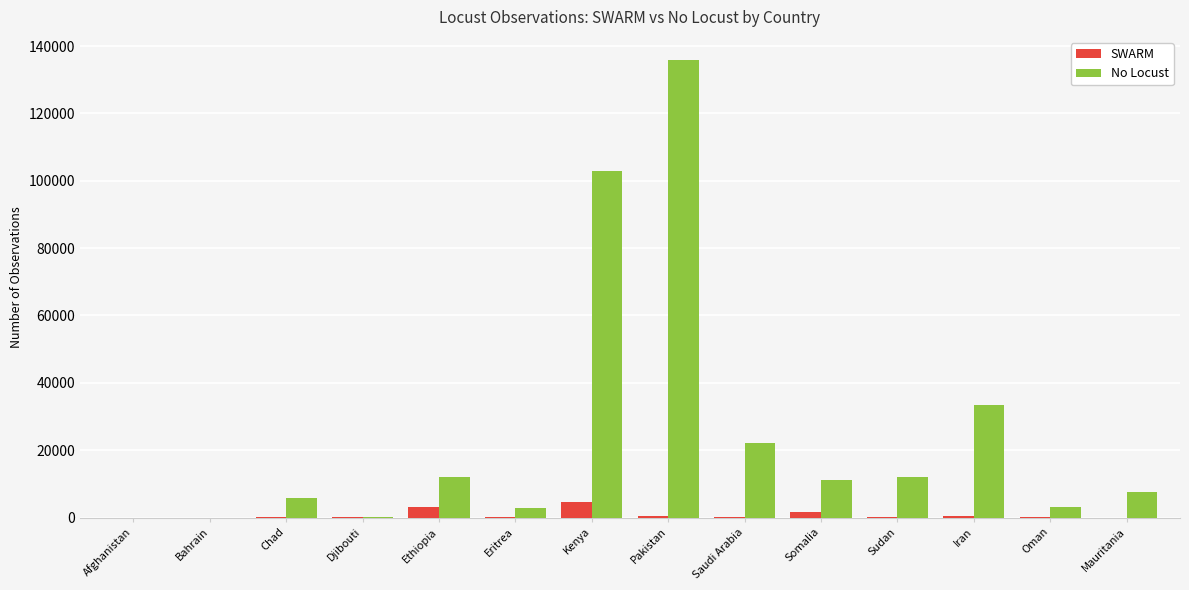

Which series changed the most between Chad and Saudi Arabia?

No Locust